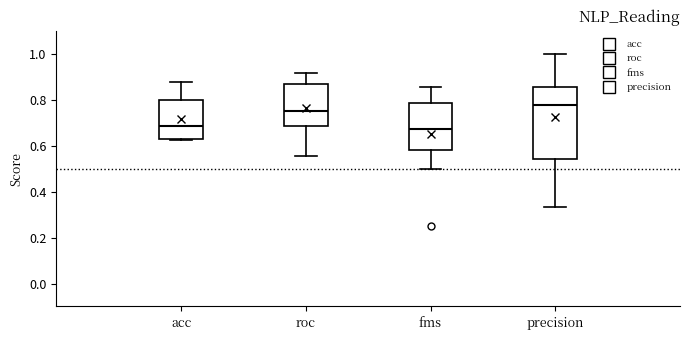

Which box's median line is the highest?

precision